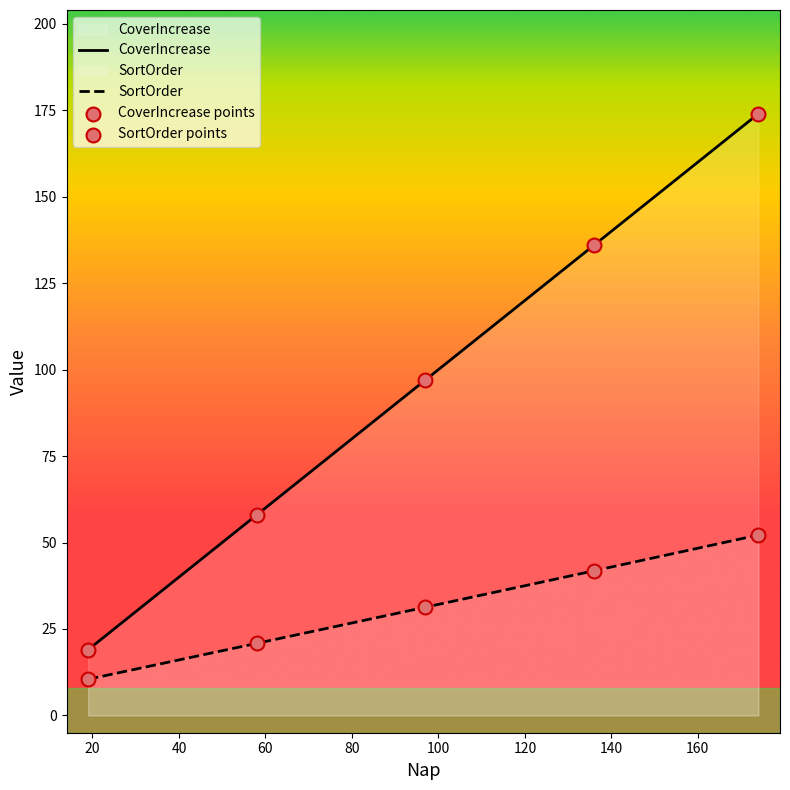

What is the total value across all series at 58?

78.9